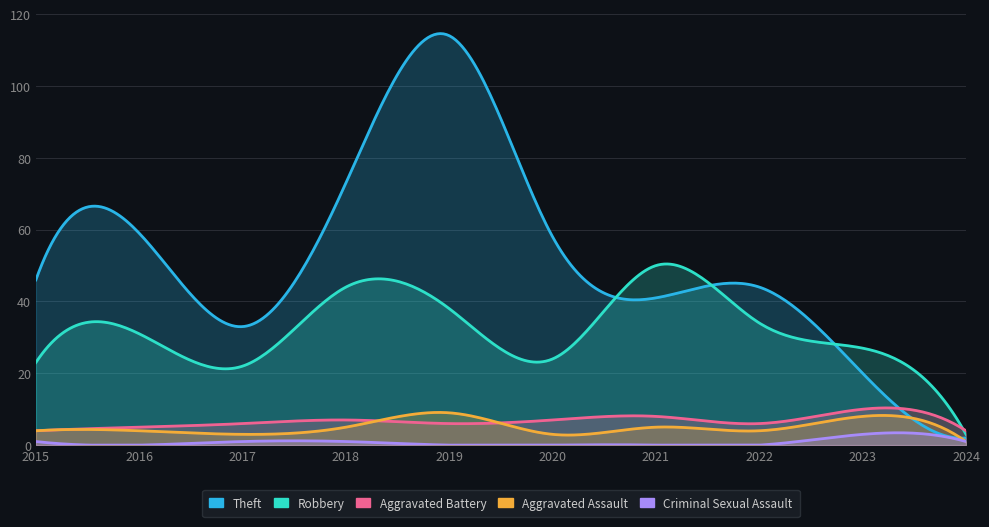

Which series has the largest total across all categories?

Theft